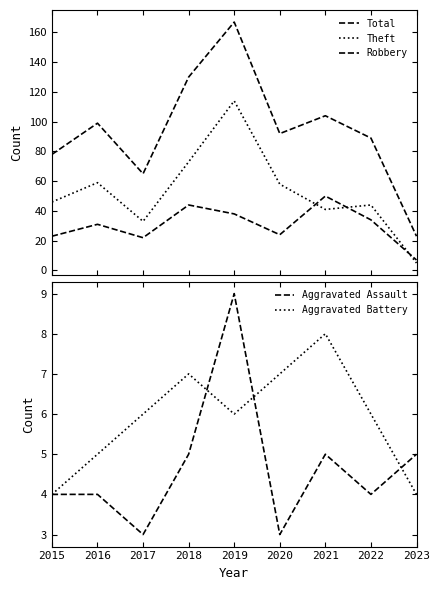

True or false: Aggravated Battery and Total intersect in this chart.

False